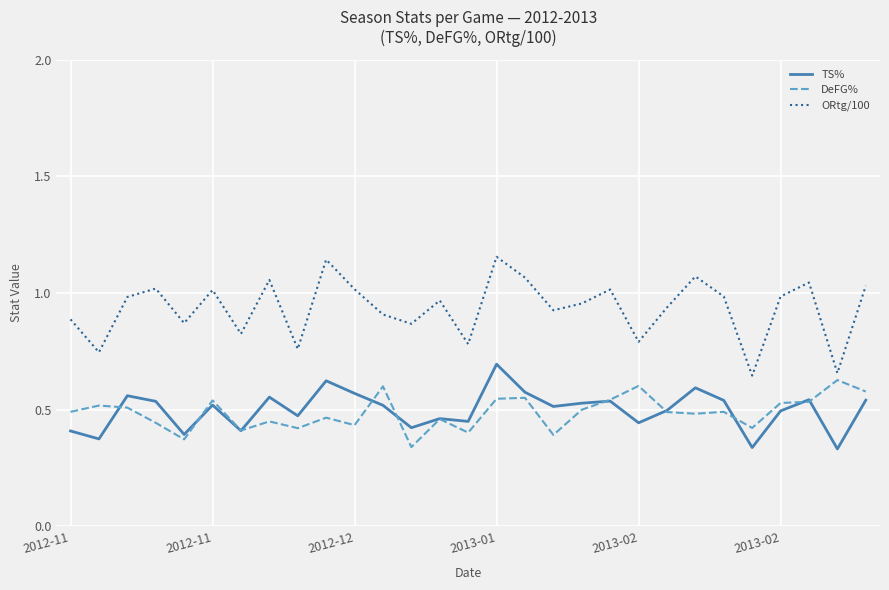

How many intersections are there between DeFG% and TS%?

10